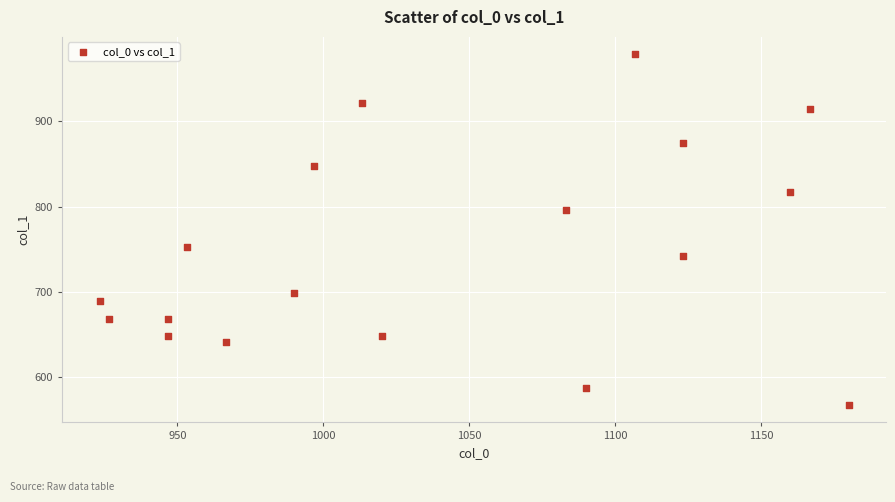

What is the range of X values (max minus min)?

256.7